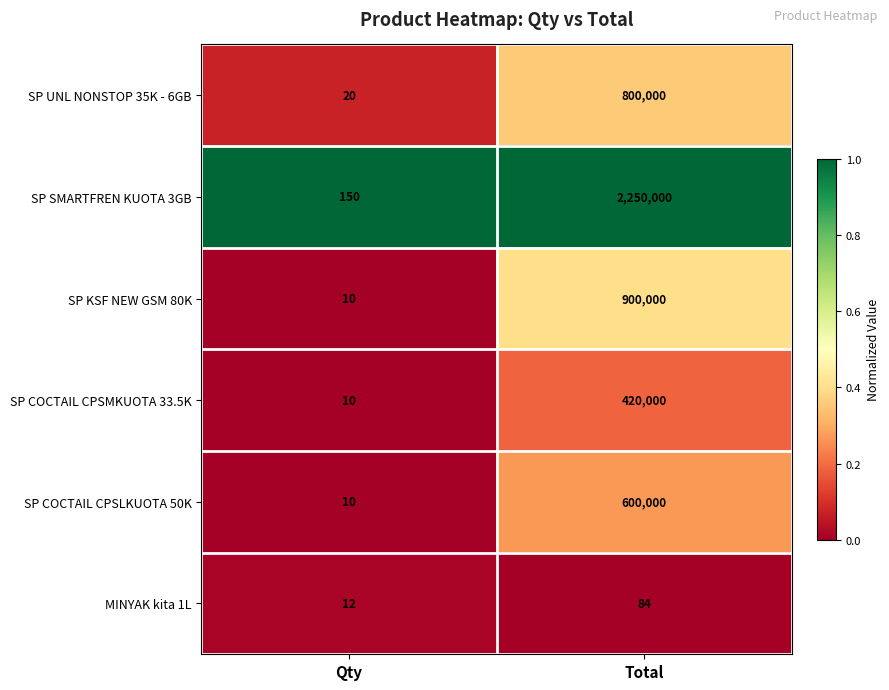

At Total, list the series in order from smallest to largest.

MINYAK kita 1L, SP COCTAIL CPSMKUOTA 33.5K, SP COCTAIL CPSLKUOTA 50K, SP UNL NONSTOP 35K - 6GB, SP KSF NEW GSM 80K, SP SMARTFREN KUOTA 3GB